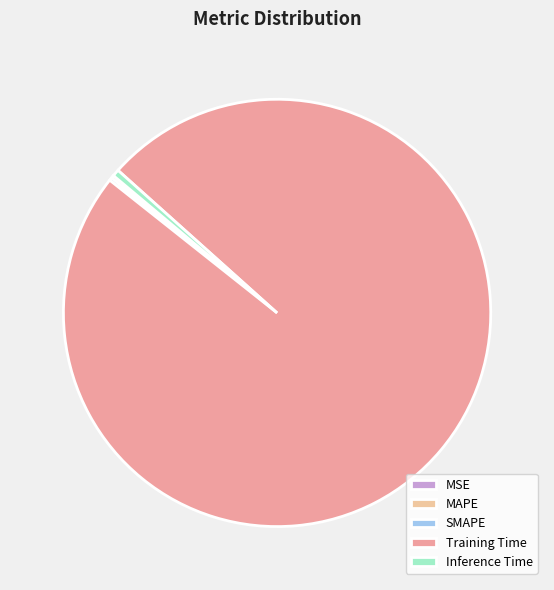

Which category has the biggest portion of the pie?

Training Time